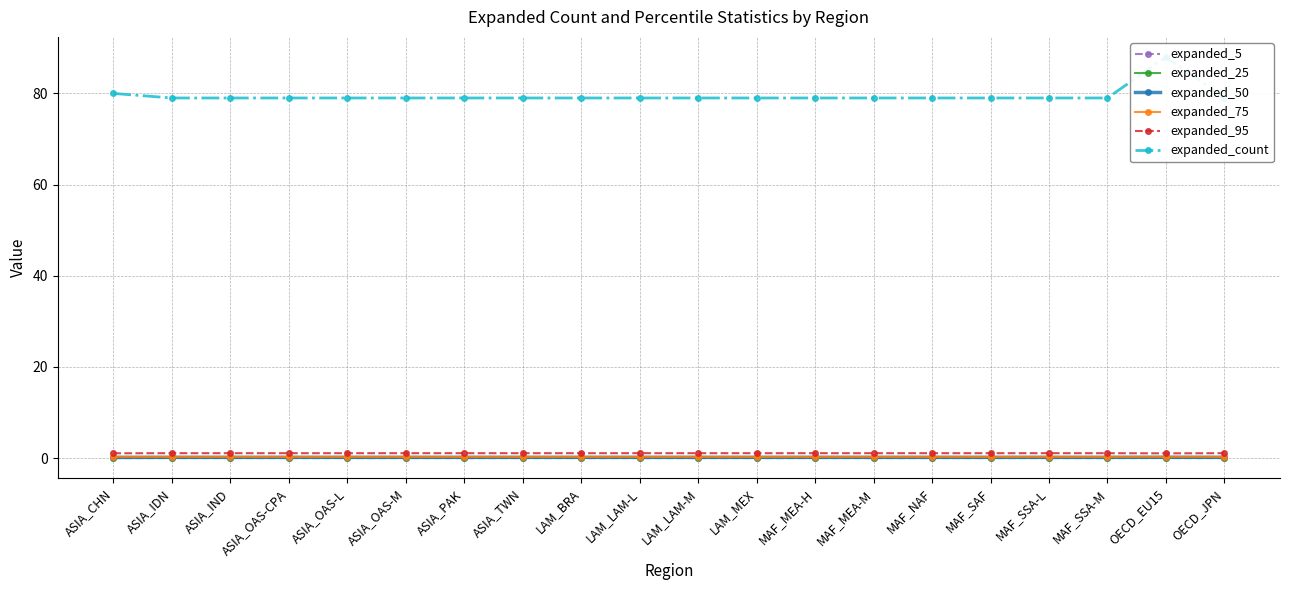

At which label does expanded_25 reach its minimum?

ASIA_CHN